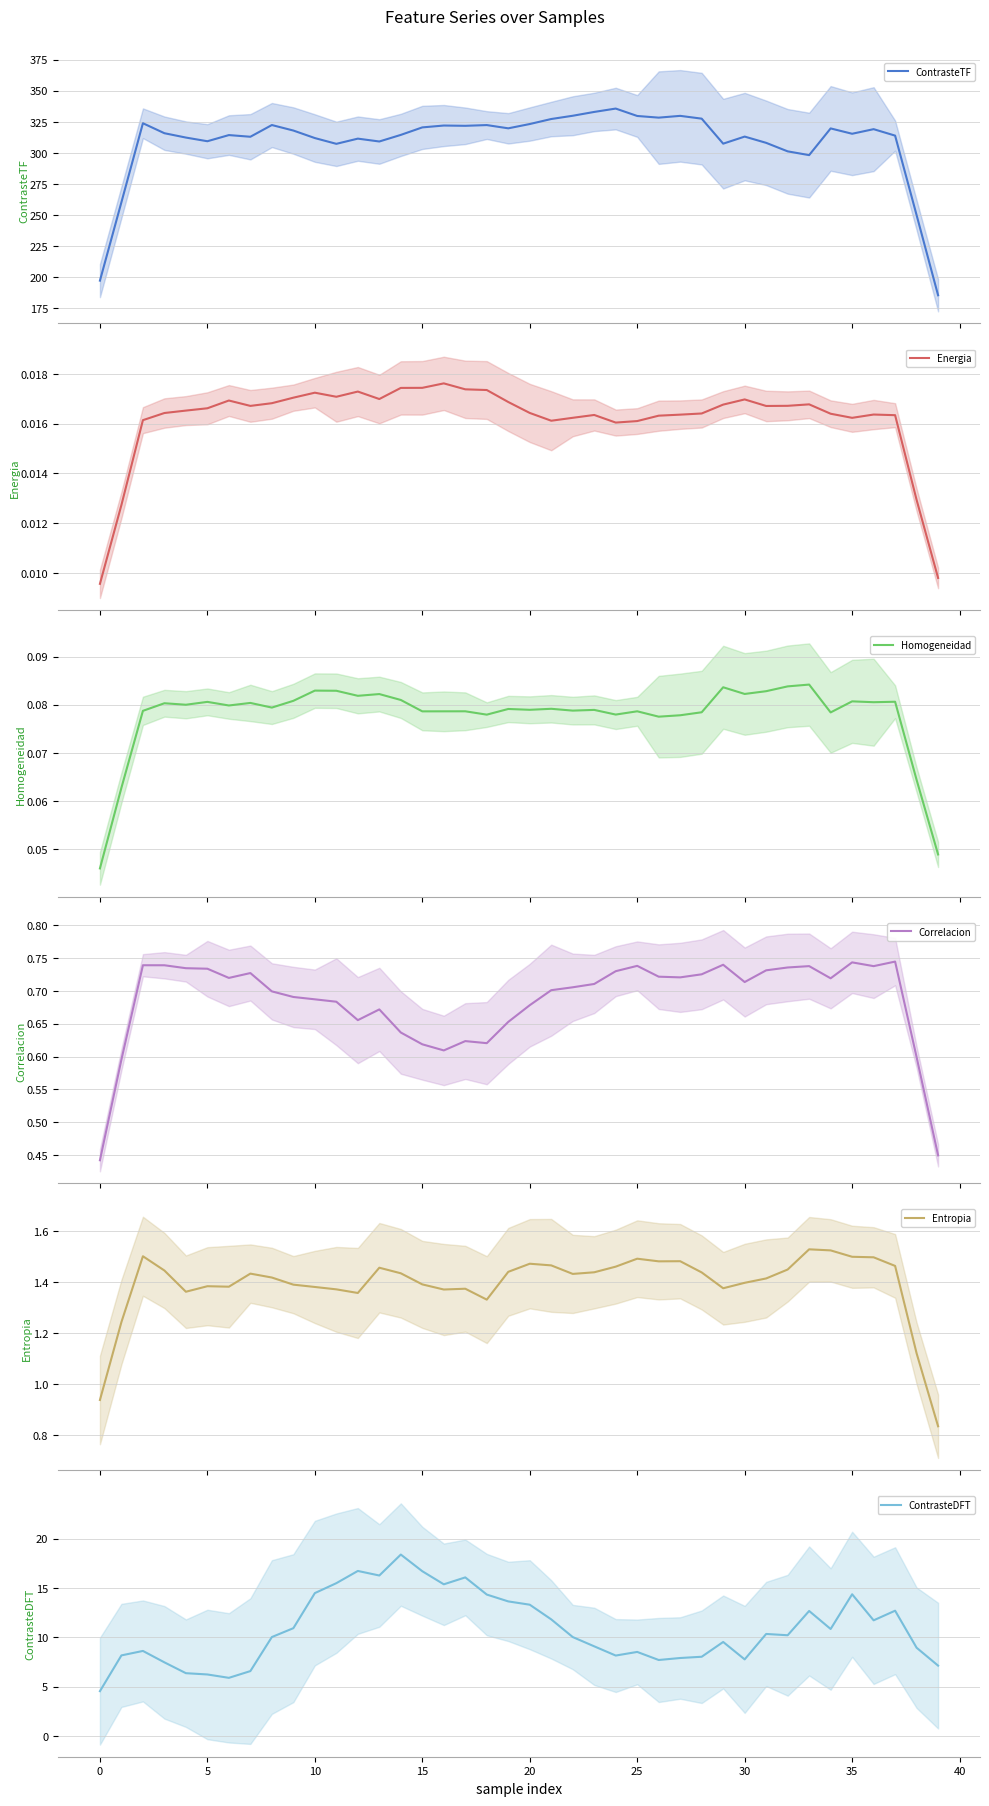

True or false: Energia and Homogeneidad intersect in this chart.

False